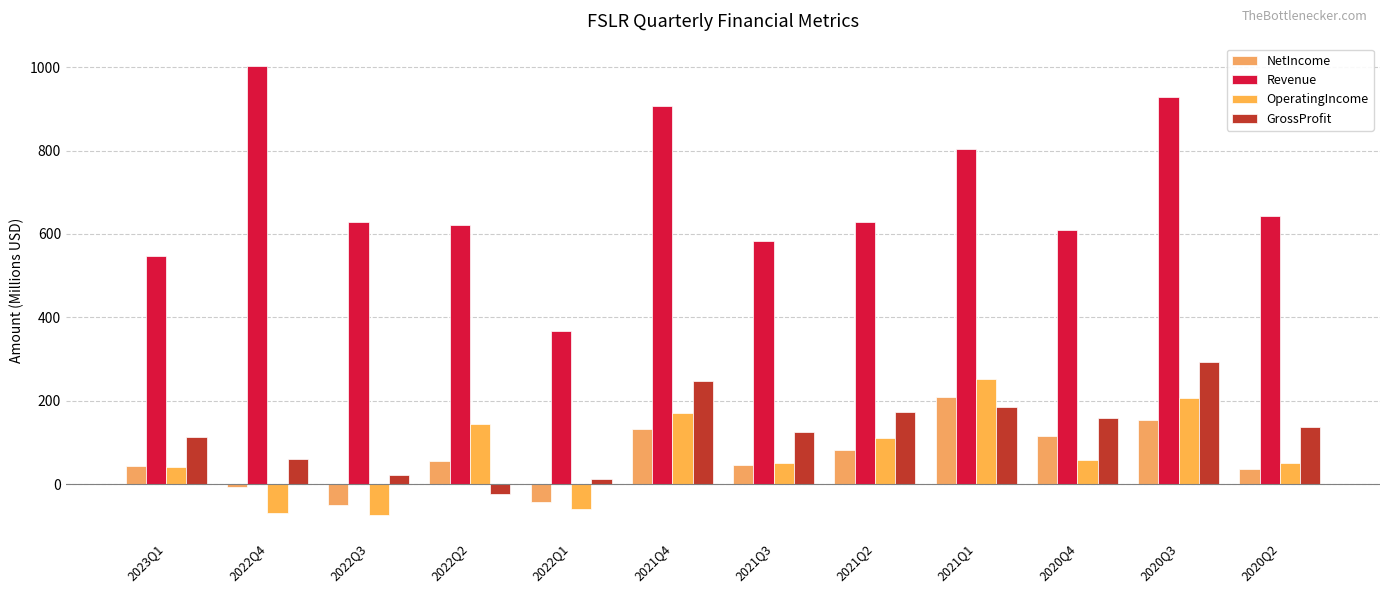

What is the total value across all series at 2021Q4?

1454.9